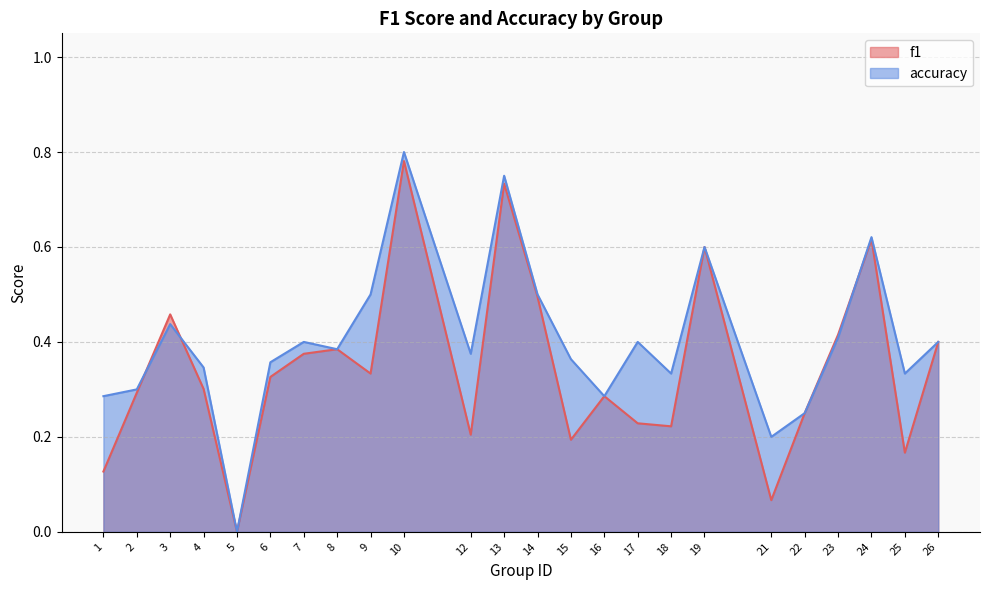

What is the maximum value shown in the chart?

0.8